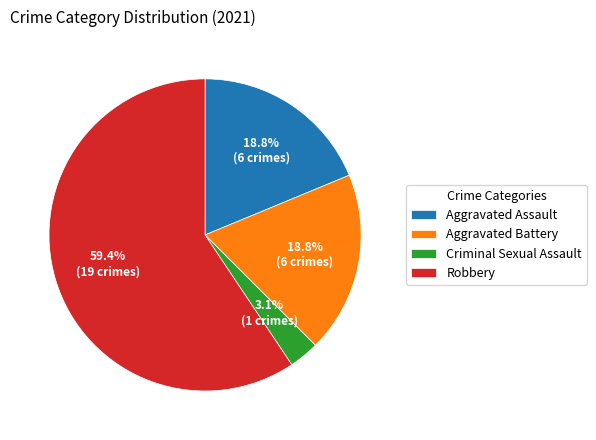

Is it true that Aggravated Assault is 6% of the pie?

False